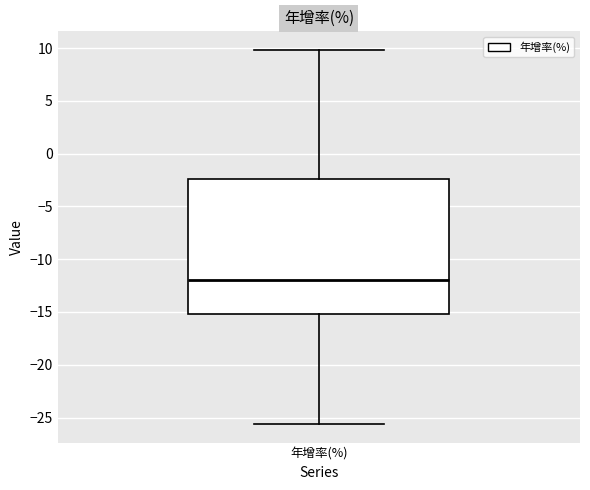

Transcribe this box plot: give where the median line is, the range the box spans, and where the two whiskers end, as read against the y-axis. The values are not printed on the chart, so give them approximately, as read against the axis.

median -12.0, box -15.0 to -2.5, whiskers -25.5 to 10.0